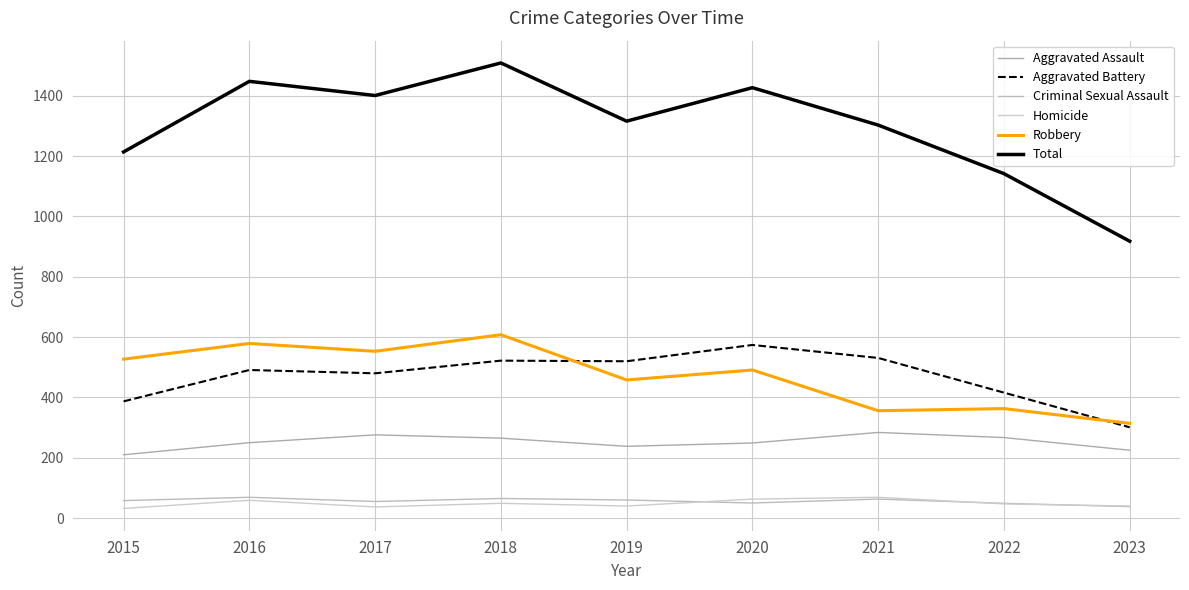

At which category is the sum across all series the highest?

2018